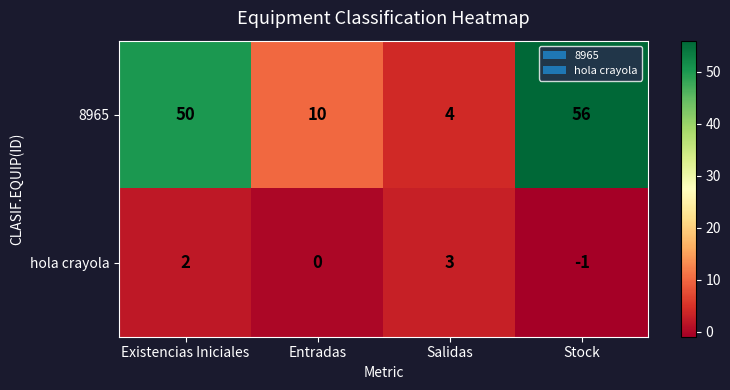

Which series has the largest total across all categories?

8965